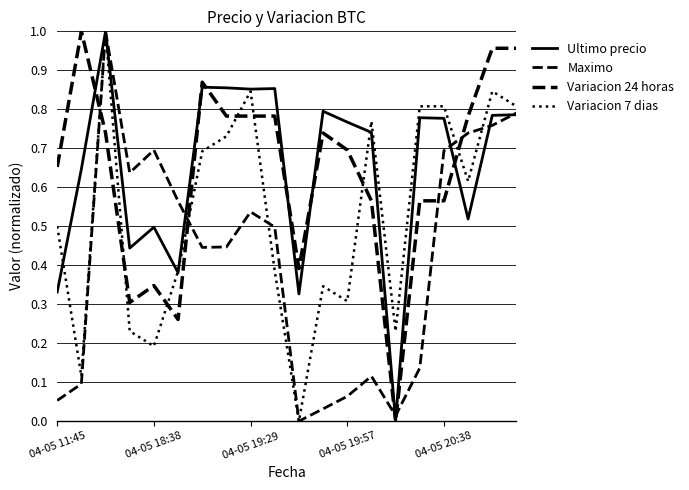

Where do Ultimo precio and Variacion 7 dias first cross each other?

04-05 11:45 and 04-05 18:38